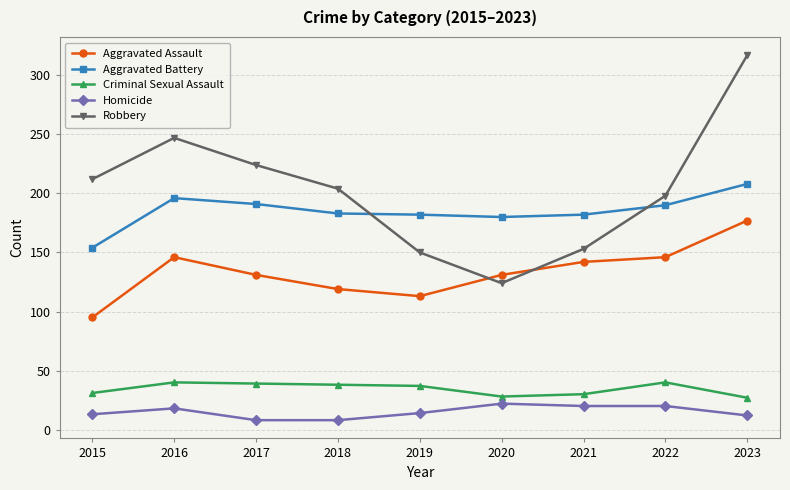

Between 2018 and 2020, which series saw the biggest shift?

Robbery